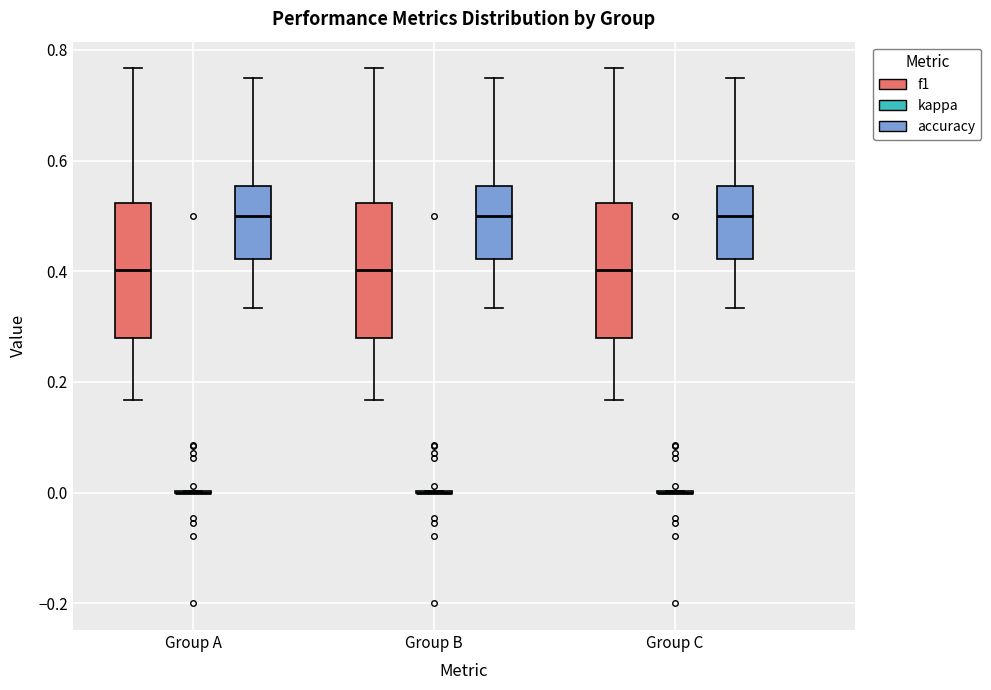

Reading left to right, transcribe this box plot: for each box, give where its median line is, the range the box spans, and where its two whiskers end, as read against the y-axis. The values are not printed on the chart, so give them approximately, as read against the axis.

Group A (f1): median 0.40, box 0.28 to 0.52, whiskers 0.16 to 0.76
Group A (kappa): box collapsed to a line at 0.00, whiskers 0.00 to 0.00
Group A (accuracy): median 0.50, box 0.42 to 0.56, whiskers 0.34 to 0.76
Group B (f1): median 0.40, box 0.28 to 0.52, whiskers 0.16 to 0.76
Group B (kappa): box collapsed to a line at 0.00, whiskers 0.00 to 0.00
Group B (accuracy): median 0.50, box 0.42 to 0.56, whiskers 0.34 to 0.76
Group C (f1): median 0.40, box 0.28 to 0.52, whiskers 0.16 to 0.76
Group C (kappa): box collapsed to a line at 0.00, whiskers 0.00 to 0.00
Group C (accuracy): median 0.50, box 0.42 to 0.56, whiskers 0.34 to 0.76